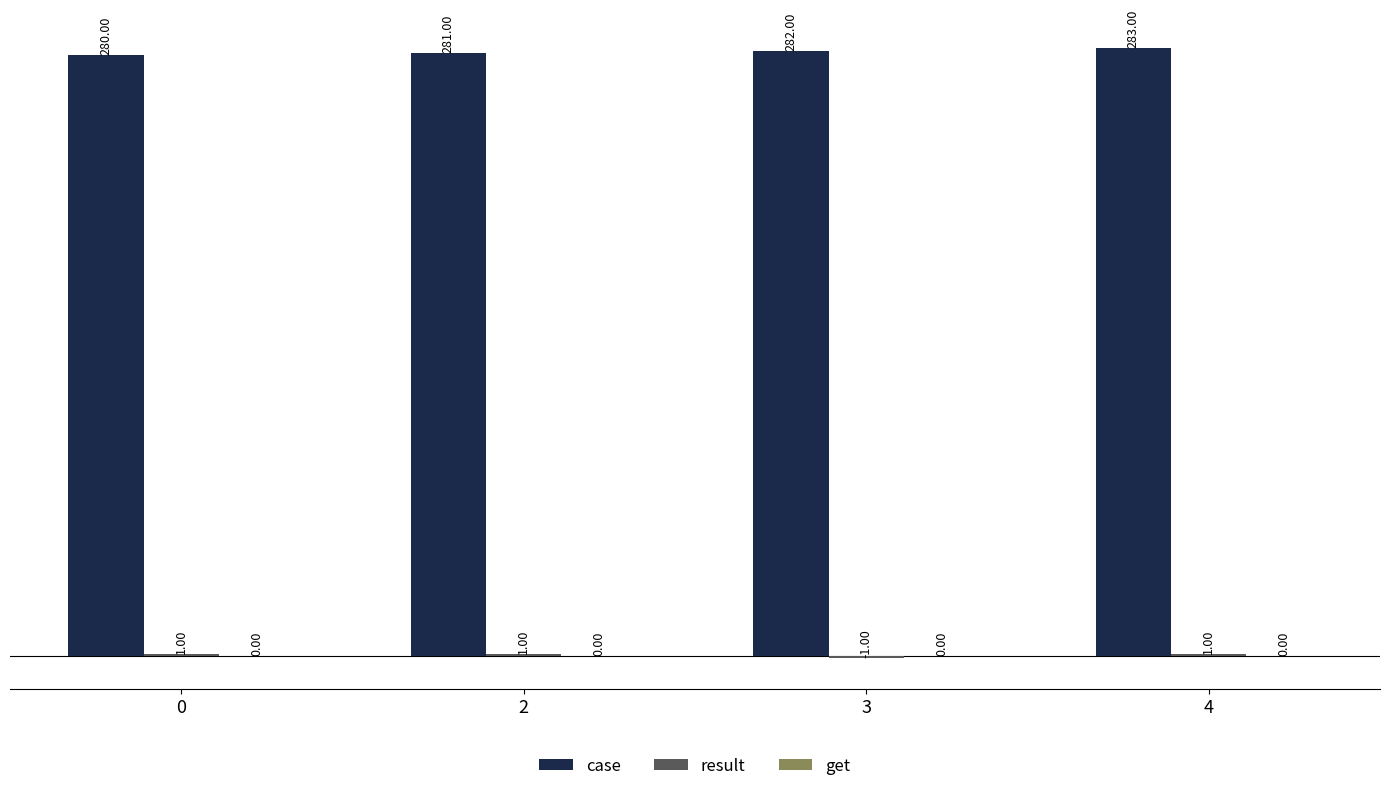

How many data points in case are less than 282?

2